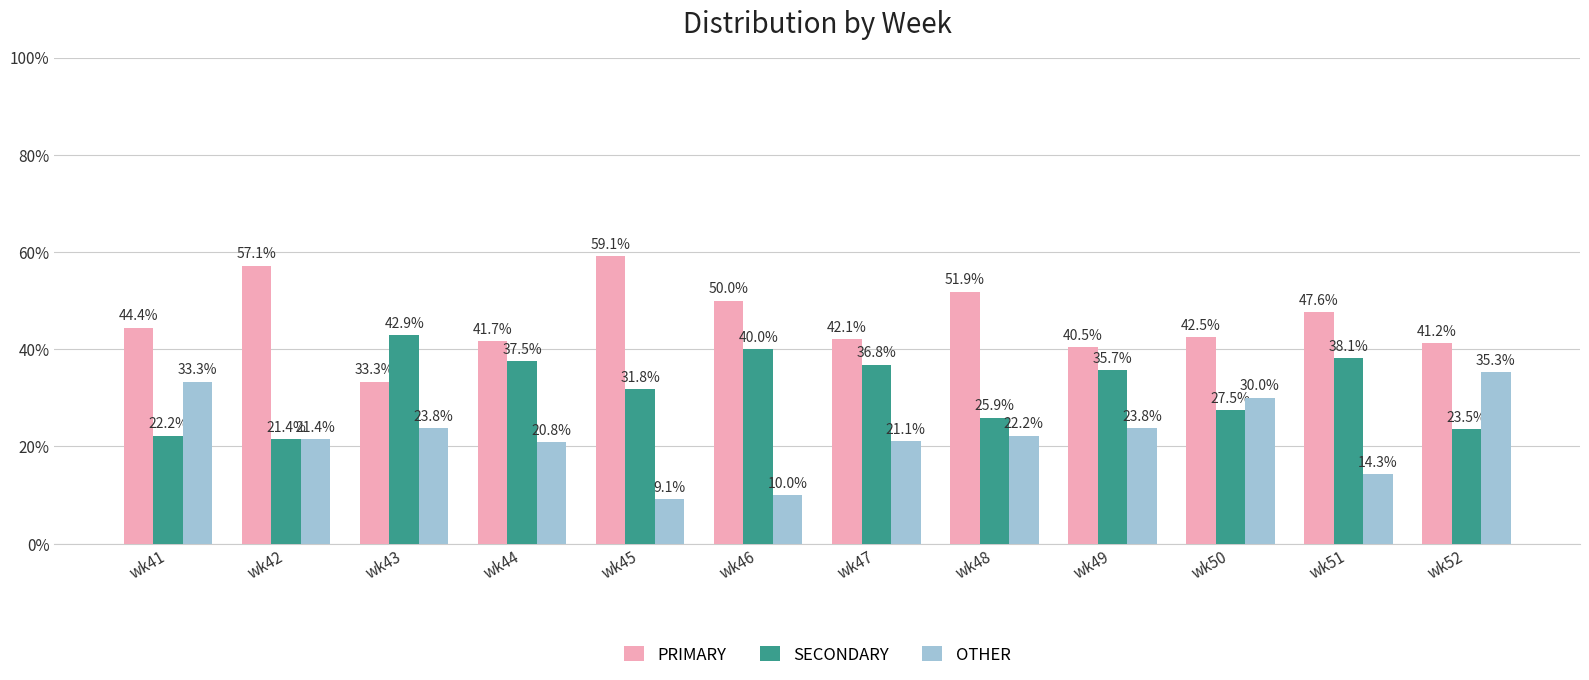

Reading left to right, what are all the values shown in this chart?

PRIMARY: 44.4	57.1	33.3	41.7	59.1	50.0	42.1	51.9	40.5	42.5	47.6	41.2
SECONDARY: 22.2	21.4	42.9	37.5	31.8	40.0	36.8	25.9	35.7	27.5	38.1	23.5
OTHER: 33.3	21.4	23.8	20.8	9.1	10.0	21.1	22.2	23.8	30.0	14.3	35.3